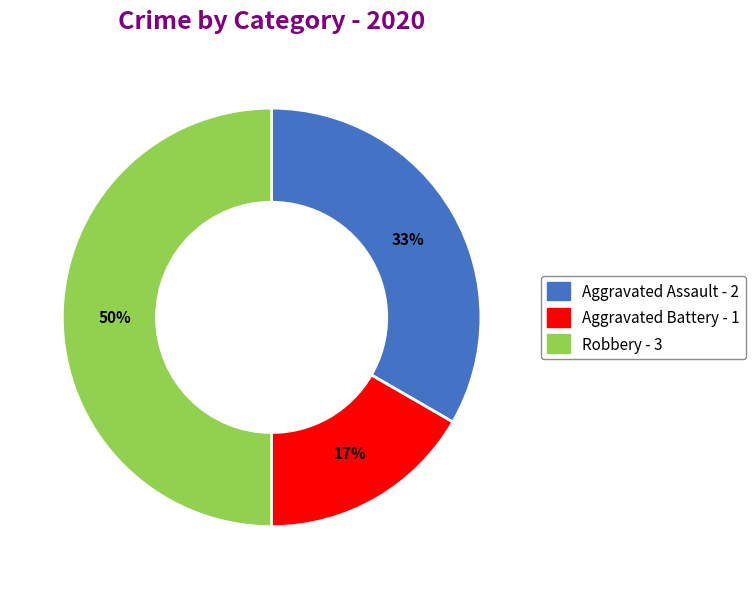

Do Aggravated Battery and Robbery together represent more than half of the pie?

Yes